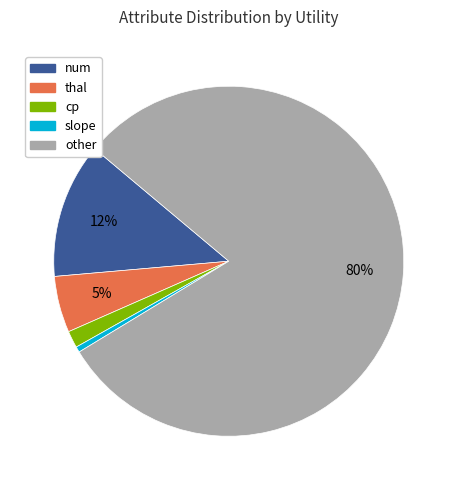

Is there any slice that represents more than half of the pie?

Yes